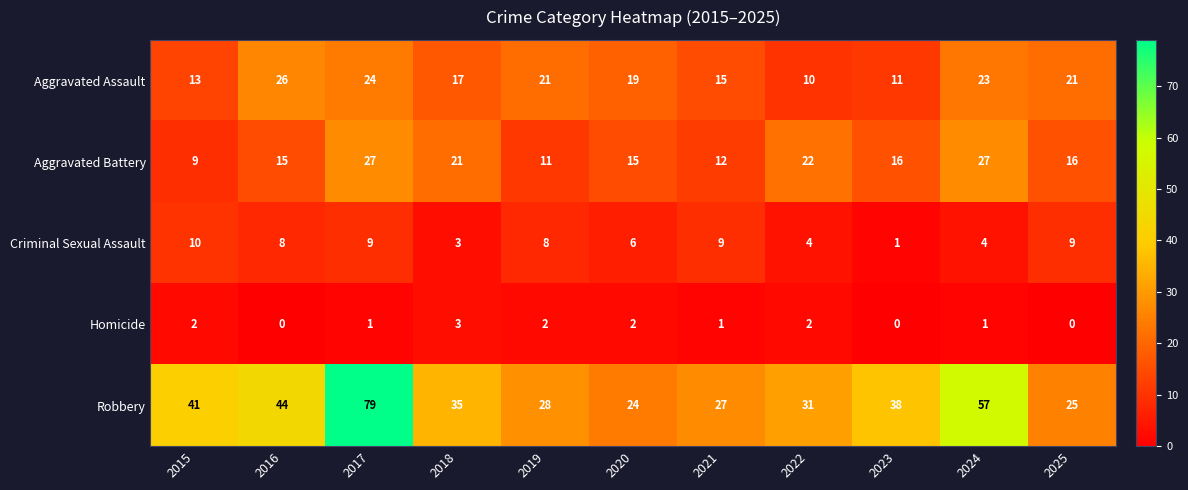

What is the difference between the highest and lowest values at 2024?

56